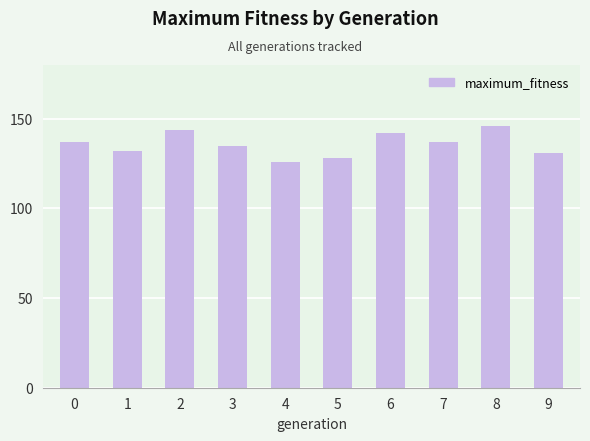

The chart shows a value of 132 at 1. True or false?

True